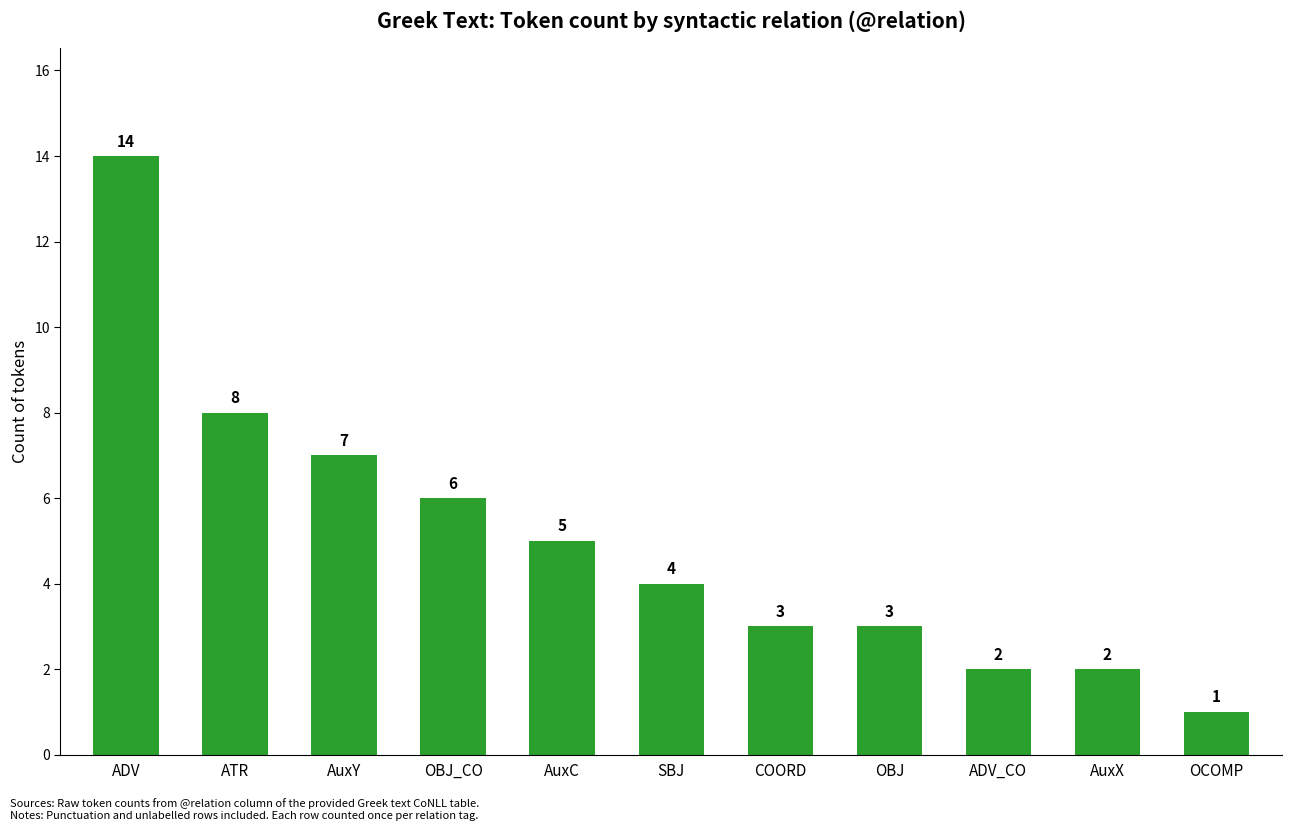

What is the sum of all values?

55